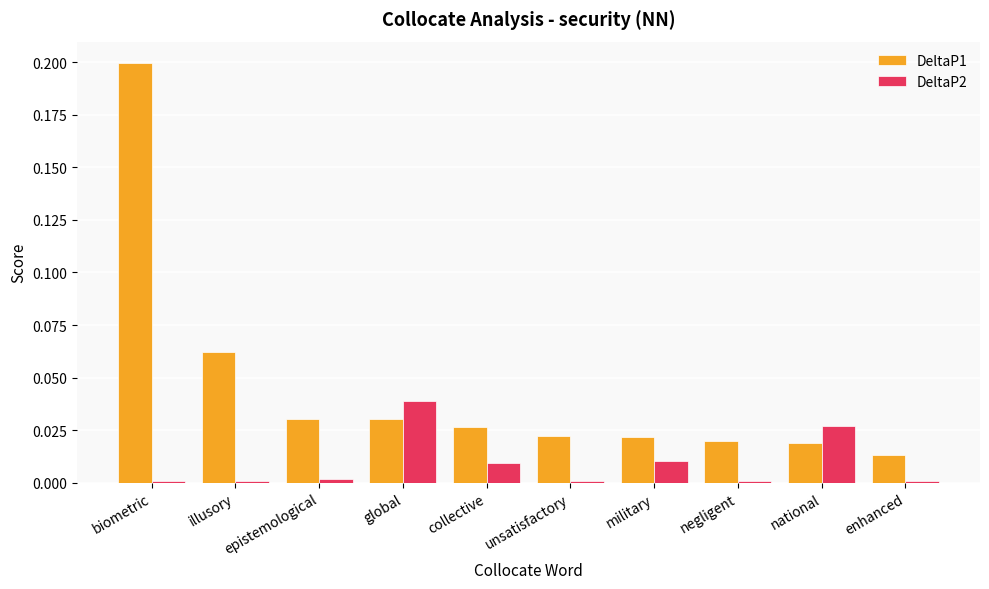

What is the sum of all DeltaP1 values?

0.4